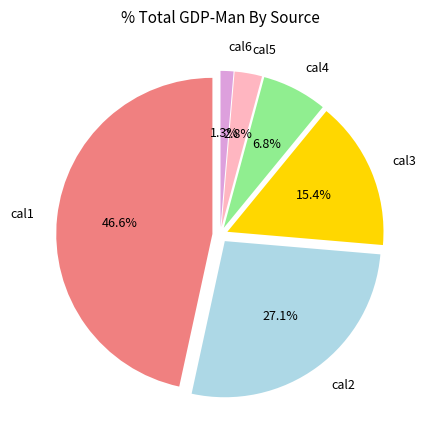

To the nearest percent, what is the combined percentage of cal1 and cal5?

49%